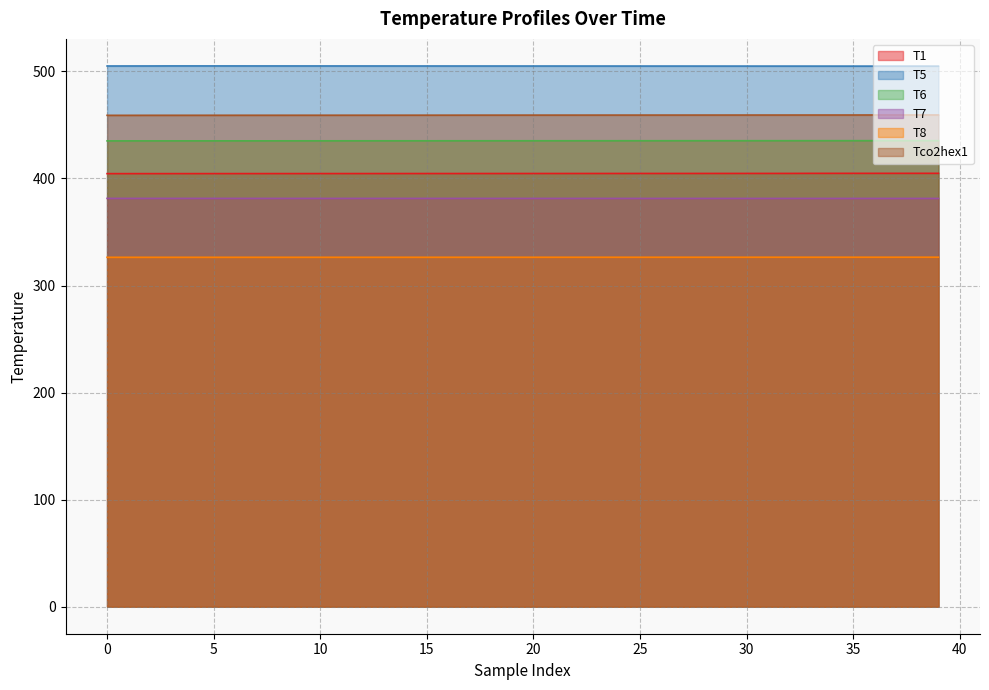

What is the minimum value for Tco2hex1?

459.0